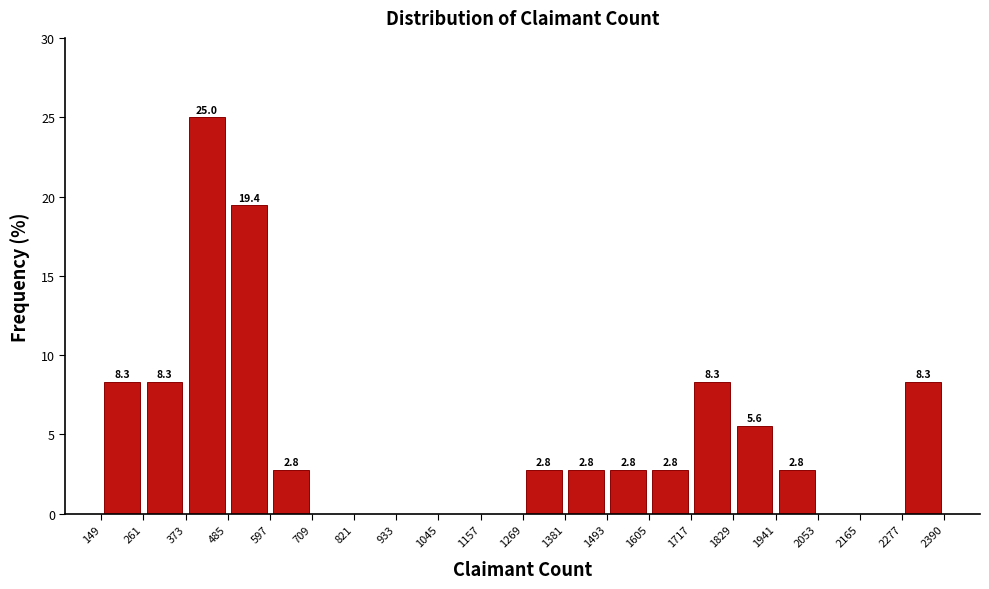

Which range on the x-axis has the tallest bar?

373 to 485